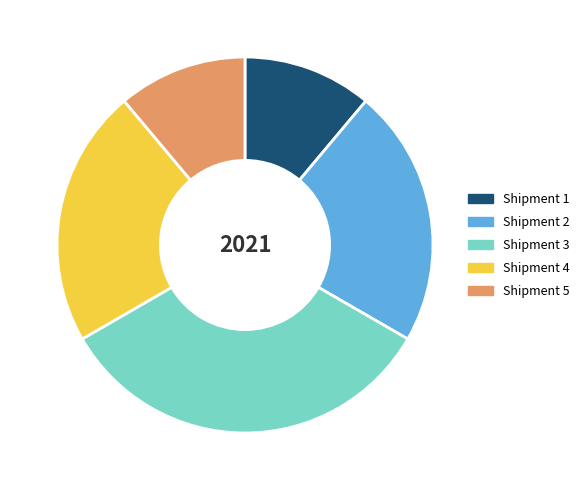

Between Shipment 2 and Shipment 1, which is larger?

Shipment 2